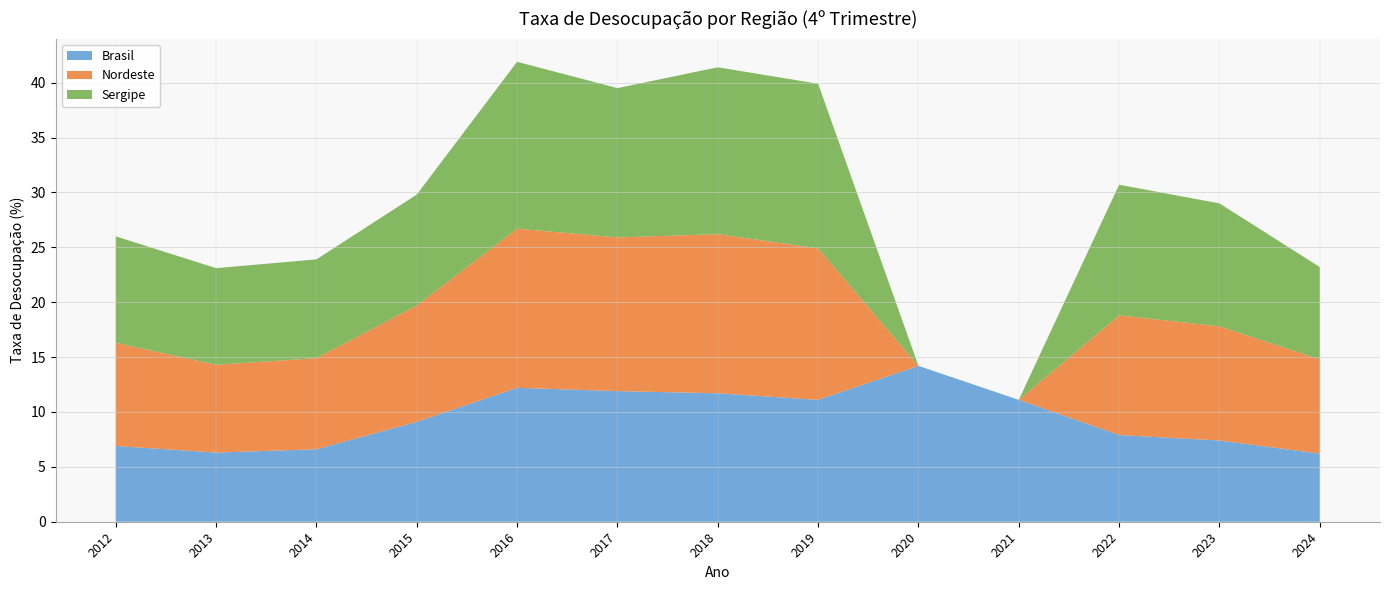

Reading left to right, what are all the values shown in this chart?

Brasil: 6.9	6.3	6.6	9.1	12.2	11.9	11.7	11.1	14.2	11.1	7.9	7.4	6.2
Nordeste: 9.4	8.0	8.3	10.6	14.5	14.0	14.5	13.8	0.0	0.0	10.9	10.4	8.6
Sergipe: 9.7	8.8	9.0	10.1	15.2	13.6	15.2	15.0	0.0	0.0	11.9	11.2	8.4